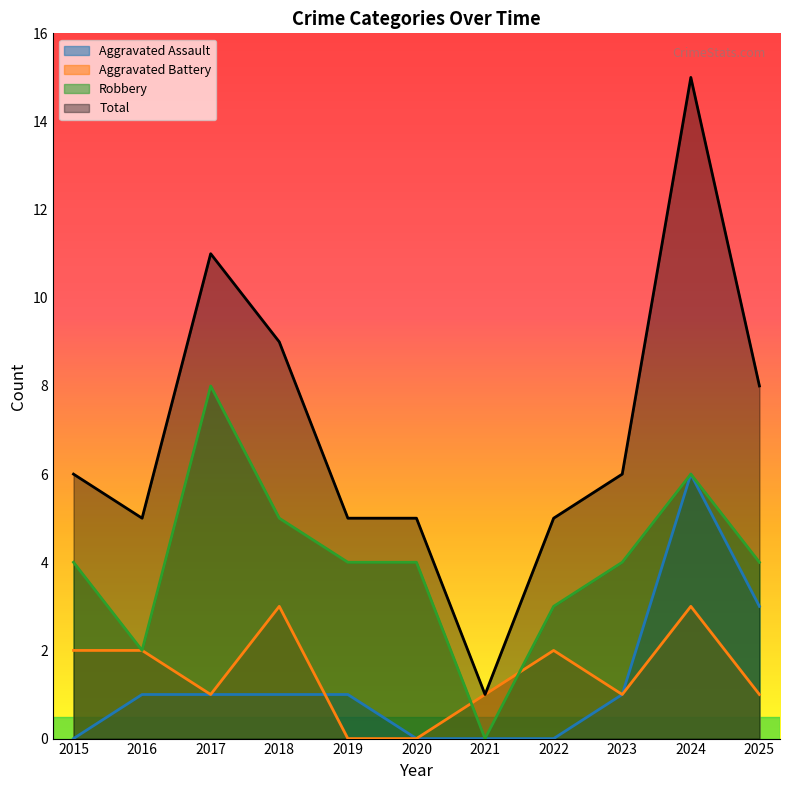

List the labels in order of Total value, largest first.

2024, 2017, 2018, 2025, 2015, 2023, 2016, 2019, 2020, 2022, 2021